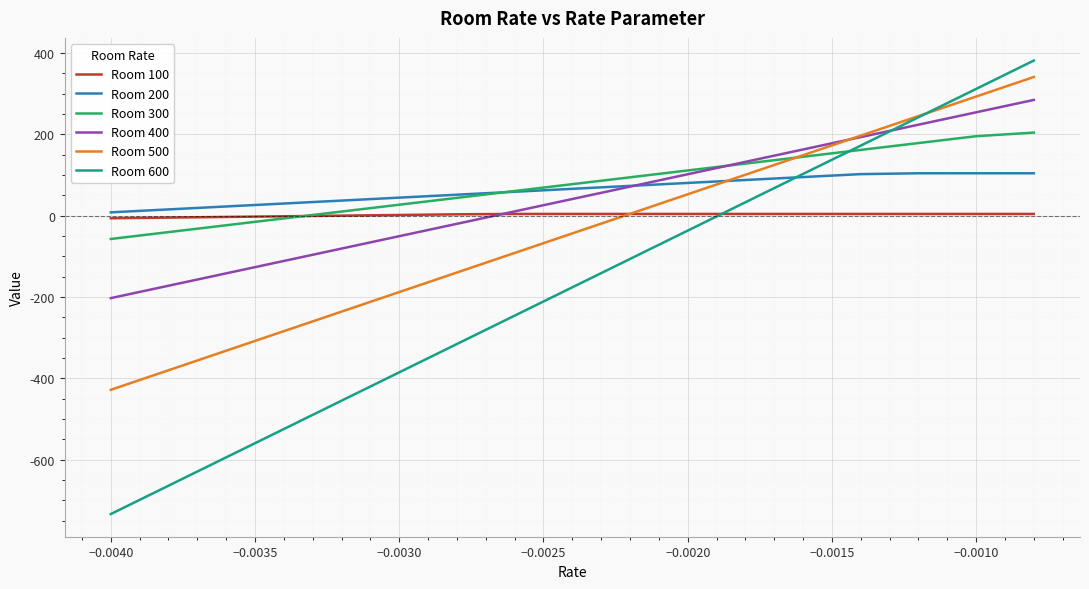

What is the maximum value shown in the chart?

381.1